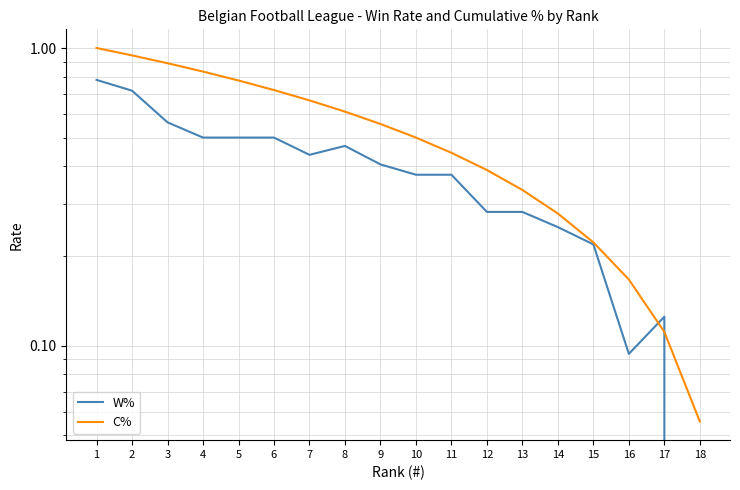

Which category has the highest value in the W% series?

1